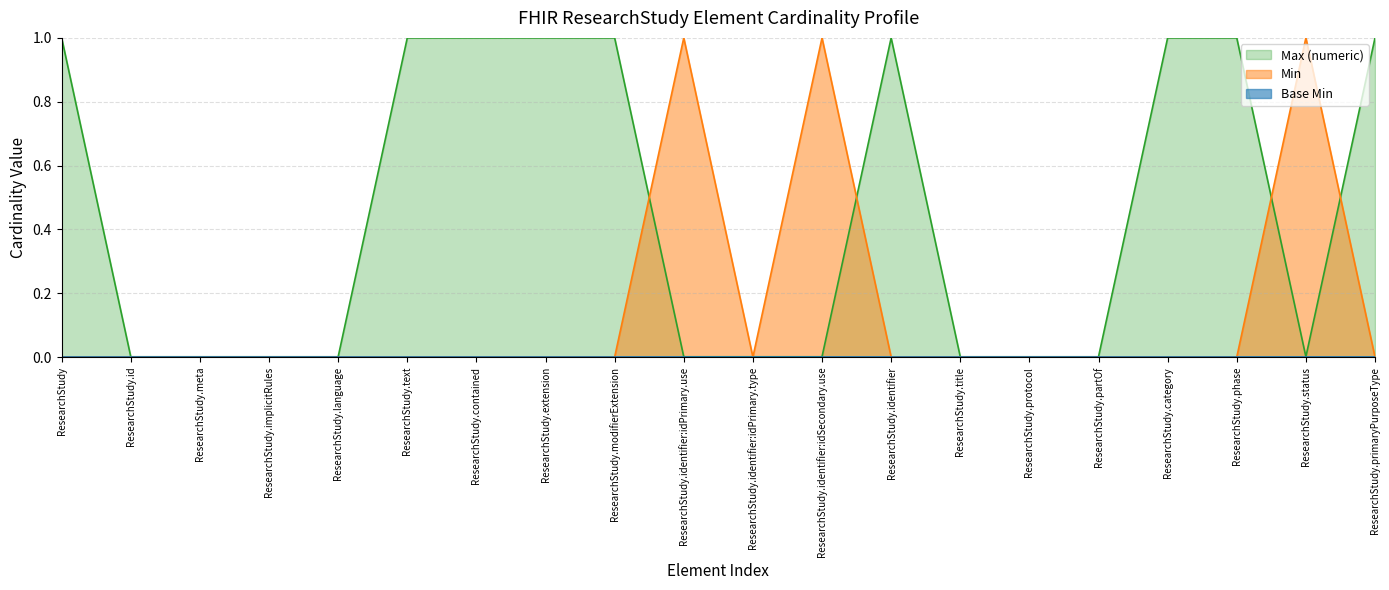

Where is the first local minimum for Max (numeric)?

ResearchStudy.status